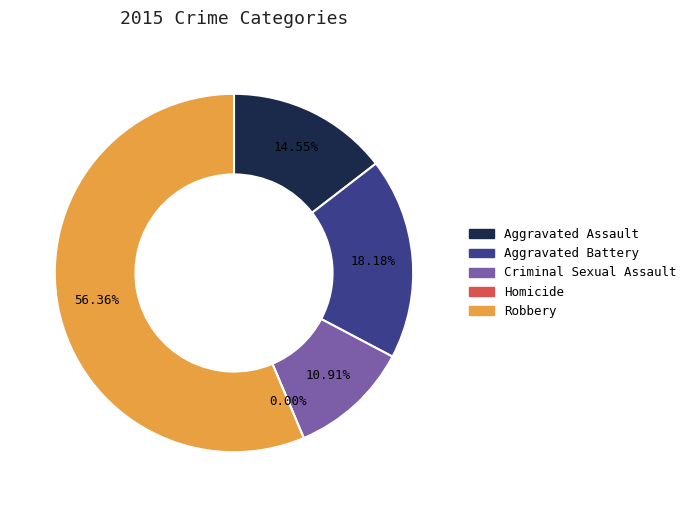

How many slices are in this pie chart?

5